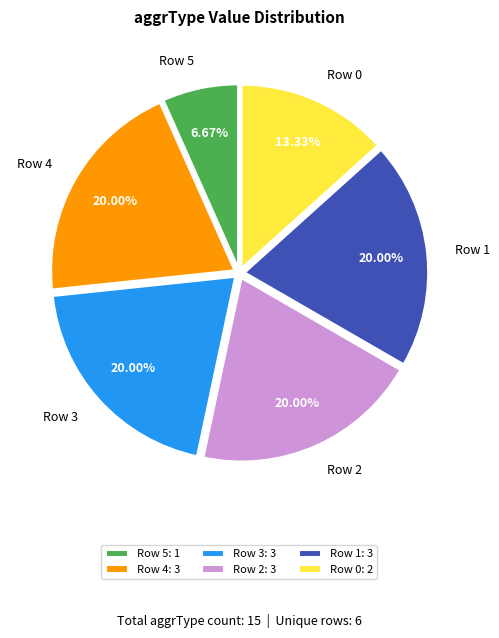

Does Row 3 account for over 50% of the chart?

No